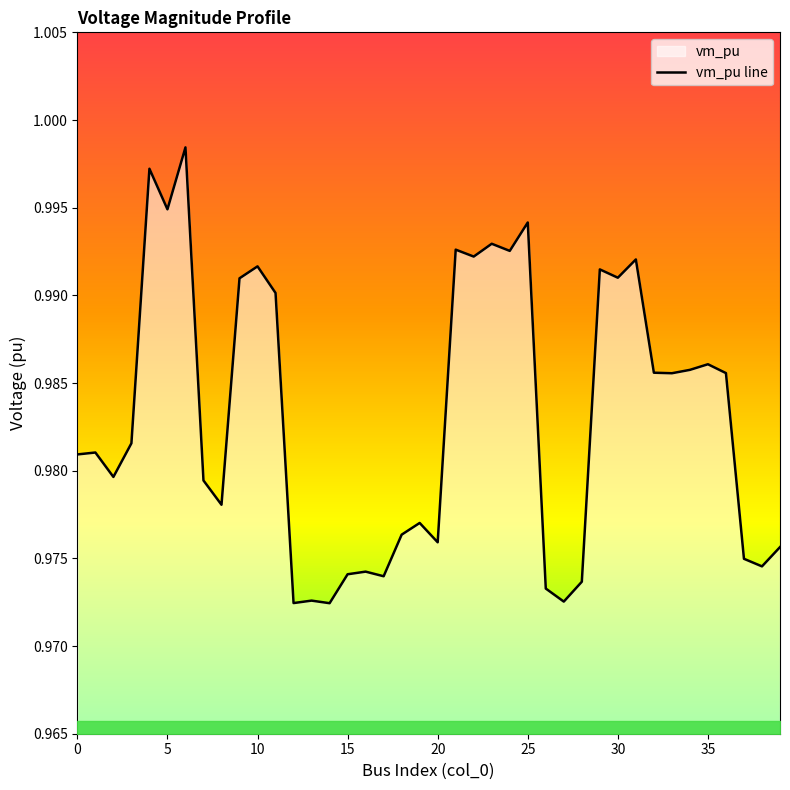

Read the value at 36.

1.0